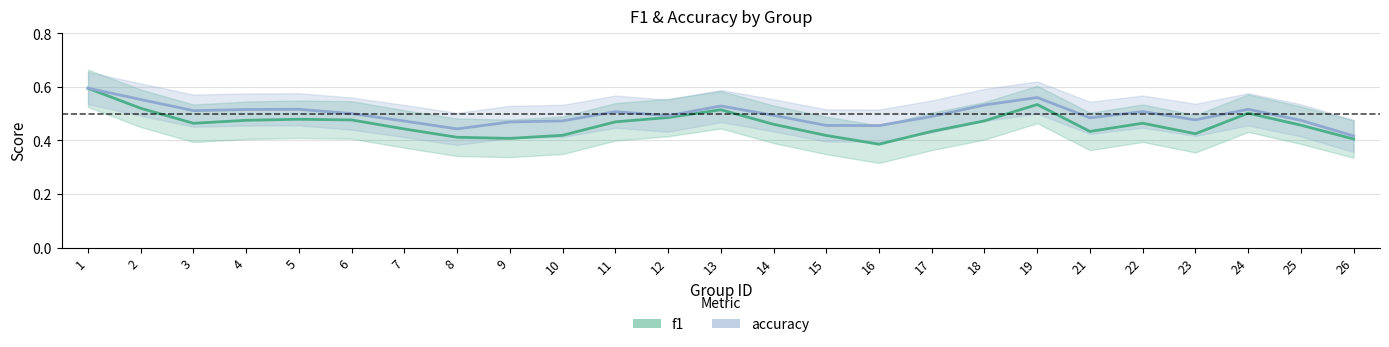

Is this an area chart (filled region under the line)?

No